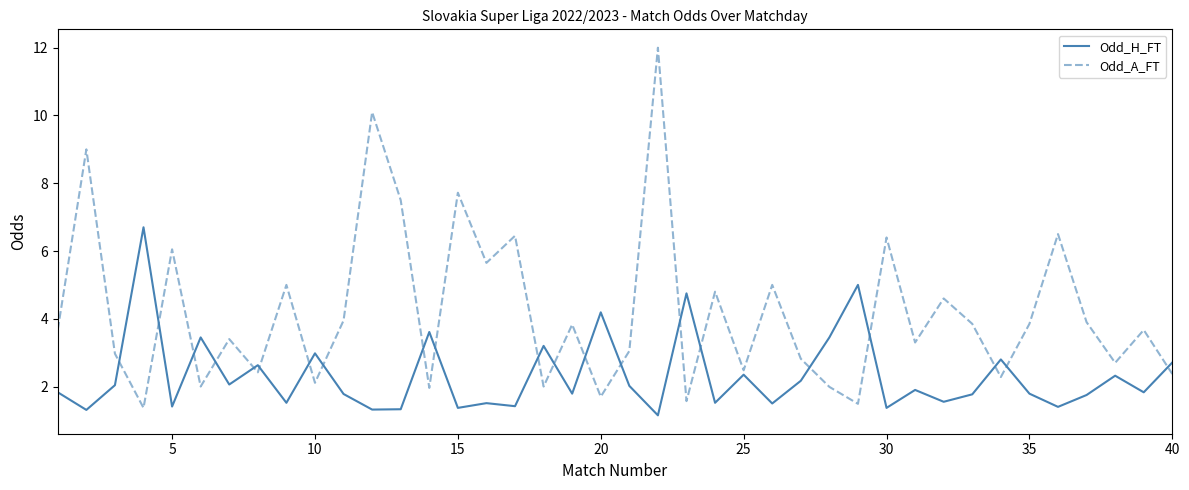

What is the difference between the maximum and second lowest values in the Odd_H_FT series?

5.4